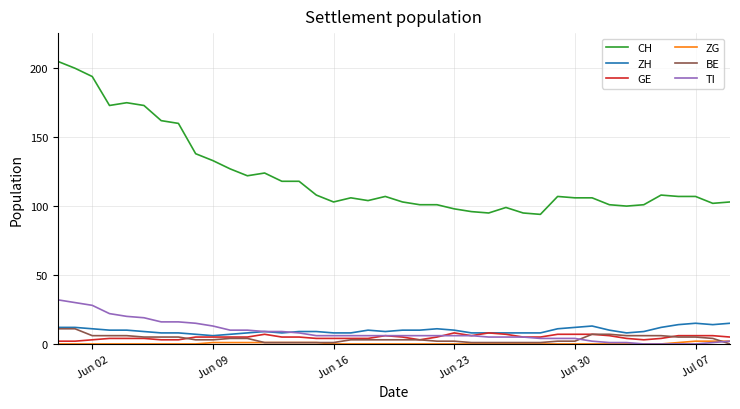

What is the sum of all CH values?

4880